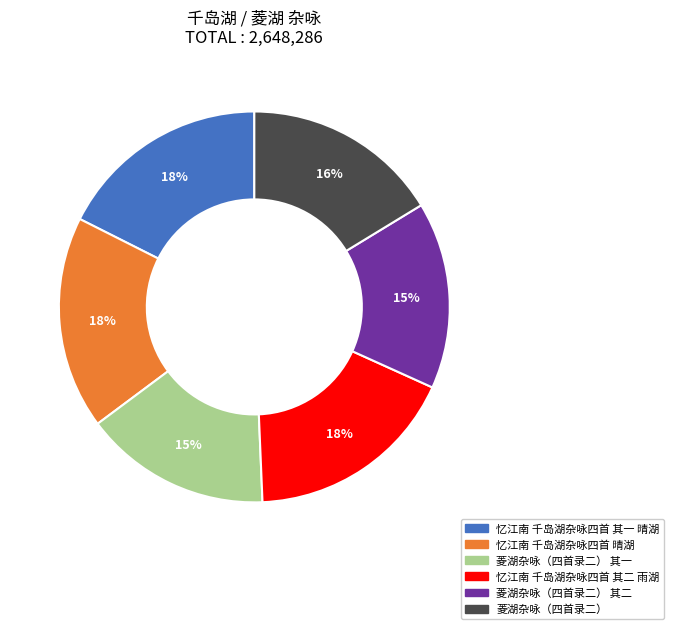

To the nearest percent, what is the average slice percentage?

17%